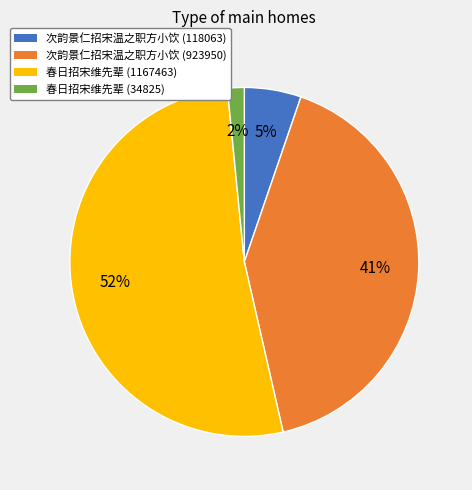

Do 春日招宋维先辈 (1167463) and 次韵景仁招宋温之职方小饮 (923950) together represent more than half of the pie?

Yes